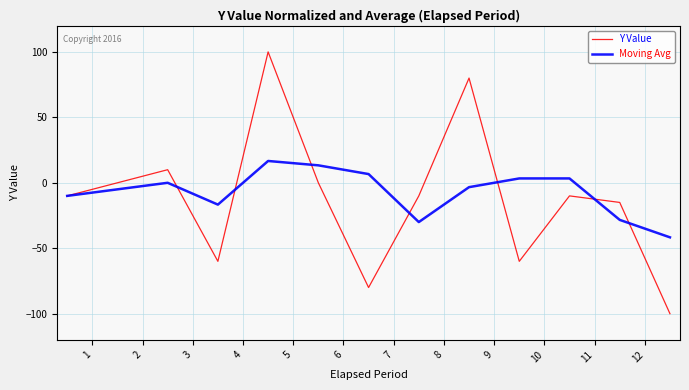

What is the greatest value displayed?

100.0